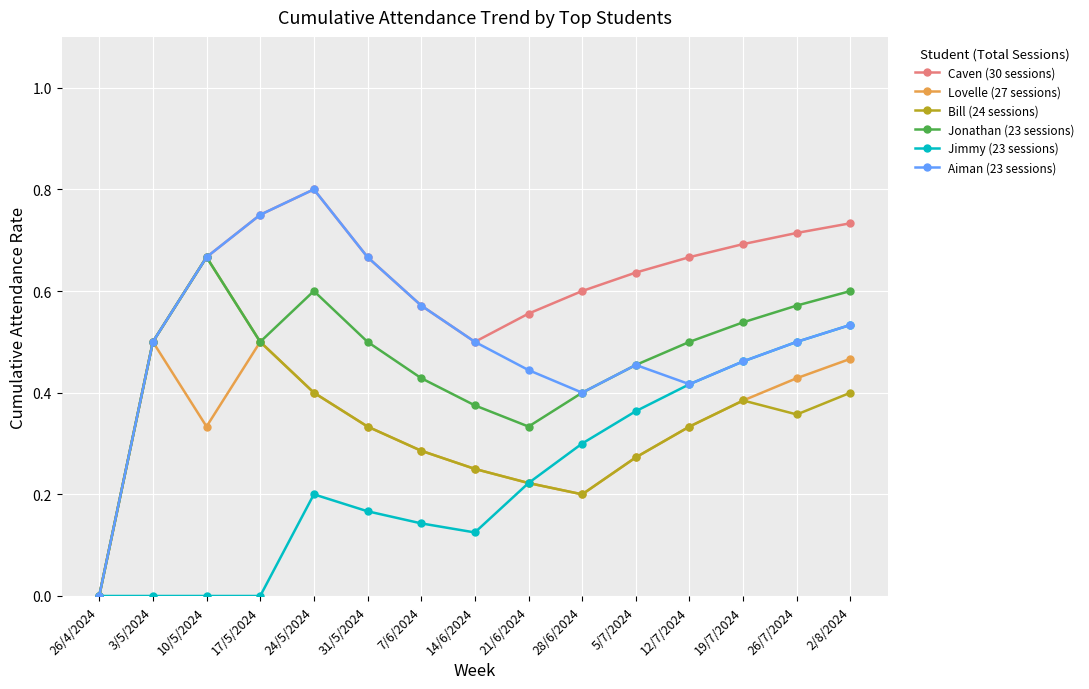

Which series has the largest total across all categories?

Caven (30 sessions)